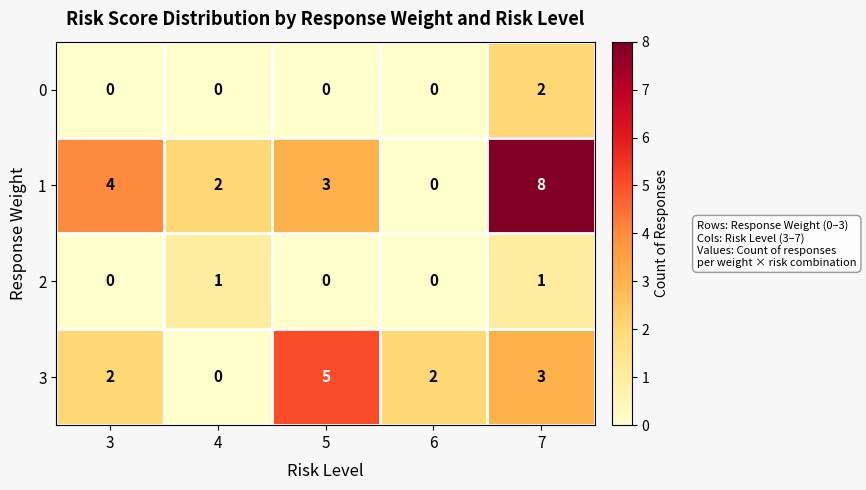

Reading left to right, extract all data points from this chart.

0: 3=0	4=0	5=0	6=0	7=2
1: 3=4	4=2	5=3	6=0	7=8
2: 3=0	4=1	5=0	6=0	7=1
3: 3=2	4=0	5=5	6=2	7=3